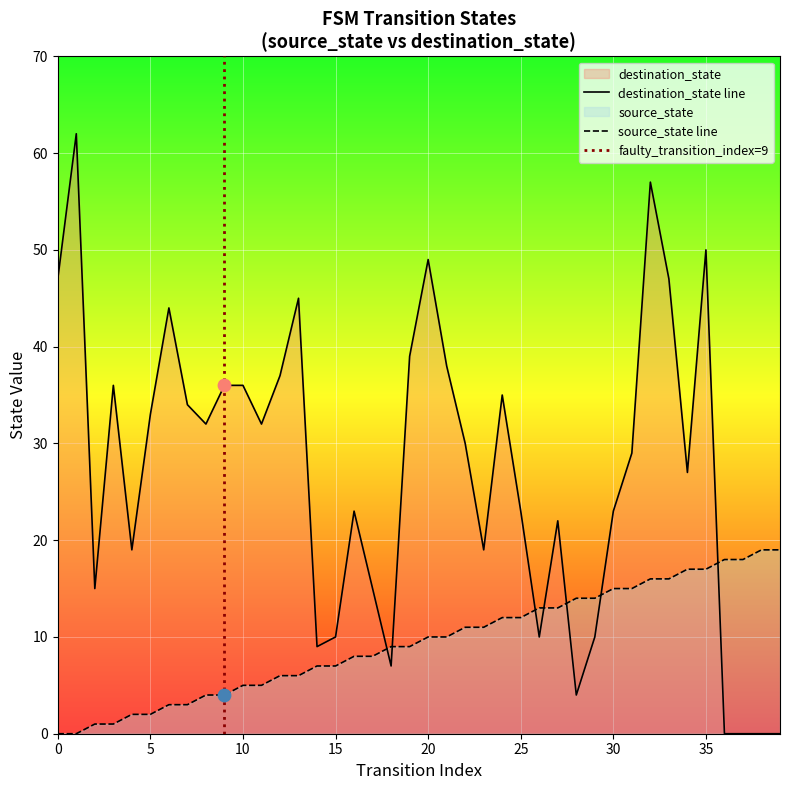

Which series reaches the maximum Y coordinate?

destination_state